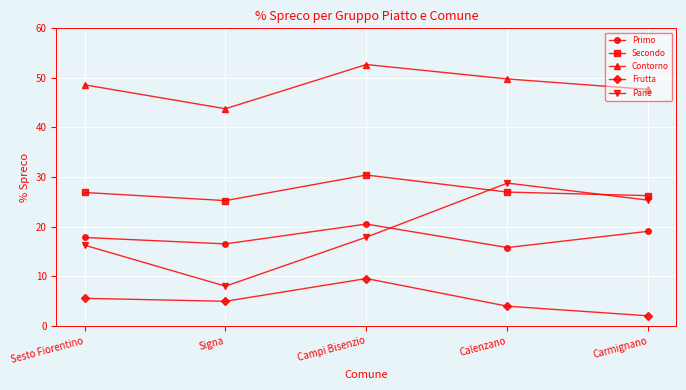

How many data points does each series have?

5